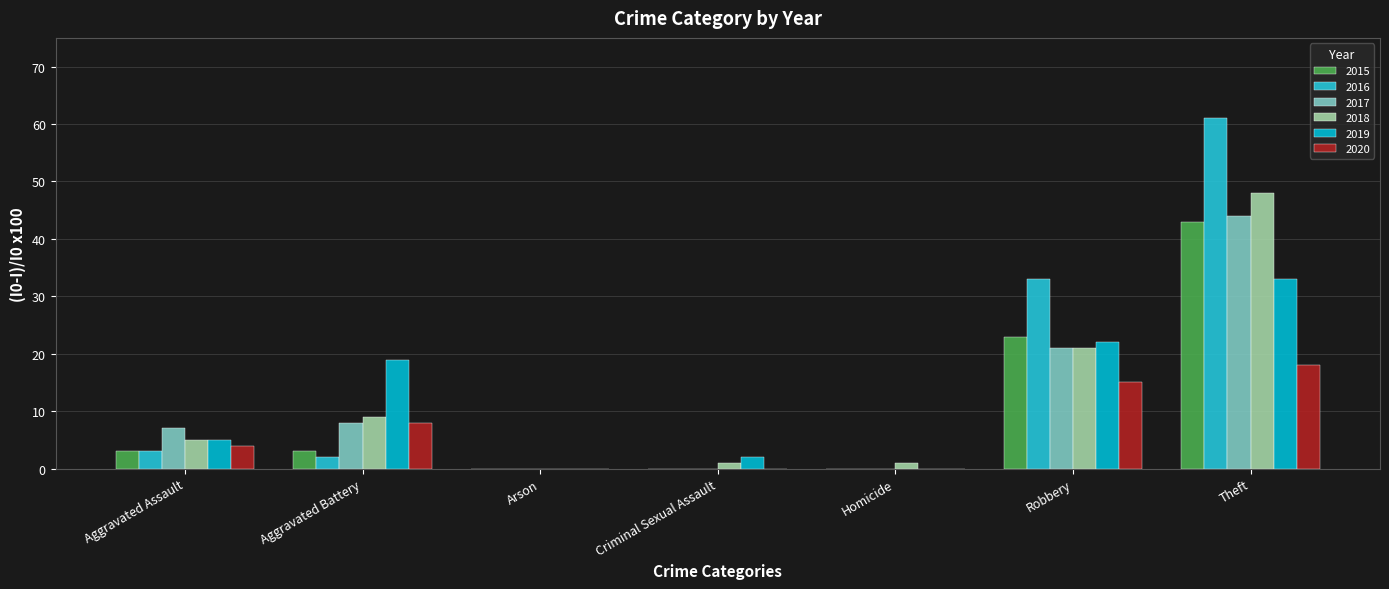

Is the value of 2019 at Aggravated Battery greater than the value of 2015 at Theft?

No